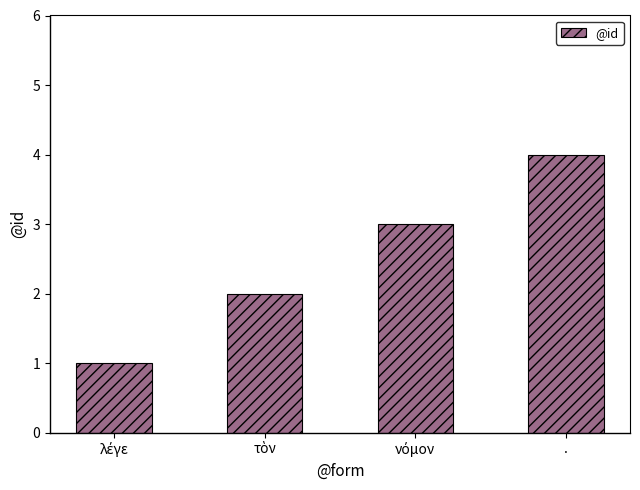

Count the values in the range 2 to 4.

3